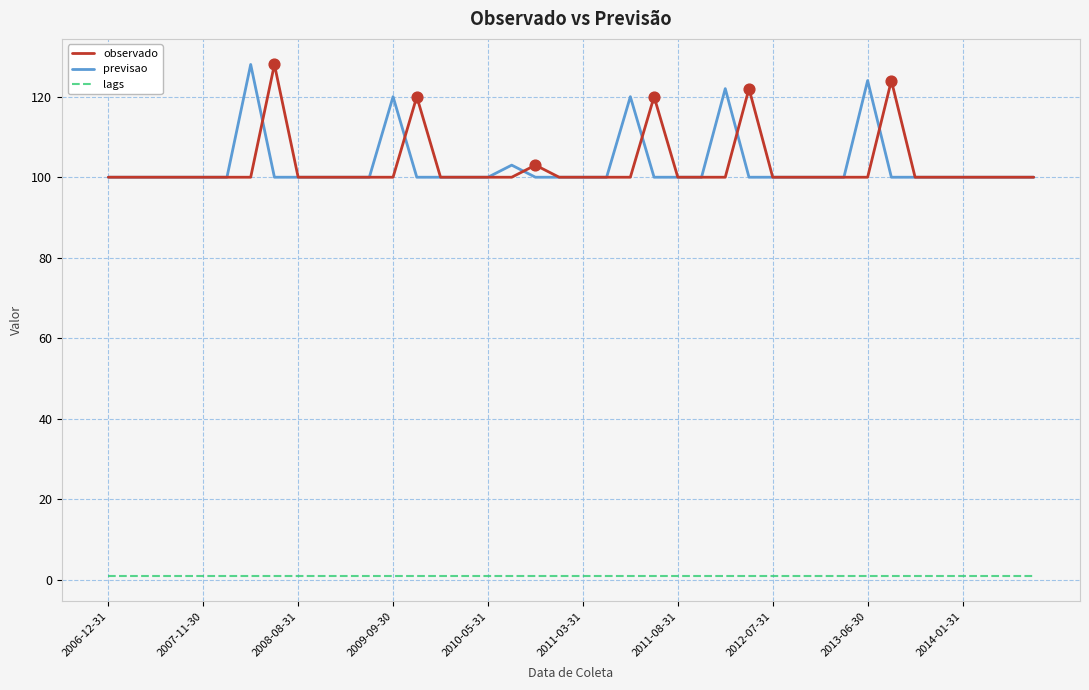

What is the lowest value of the previsao series?

100